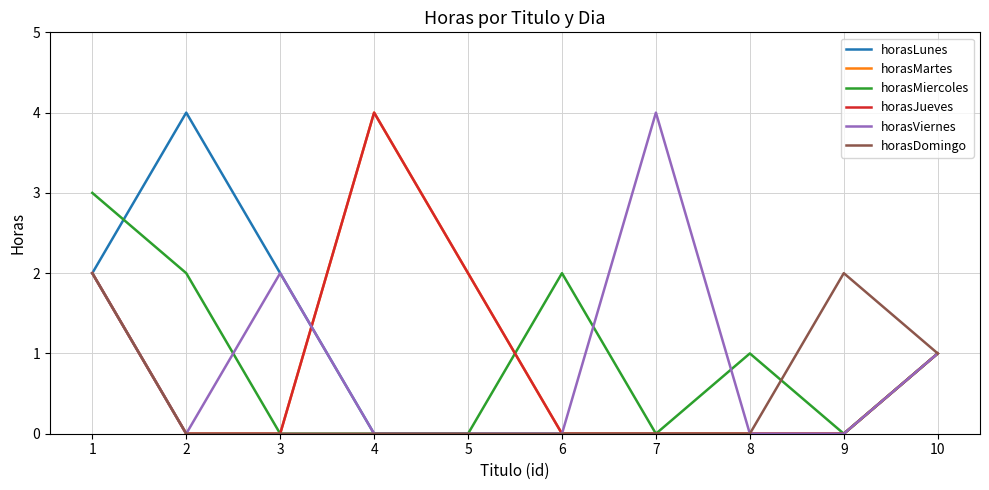

Is this an area chart (filled region under the line)?

No